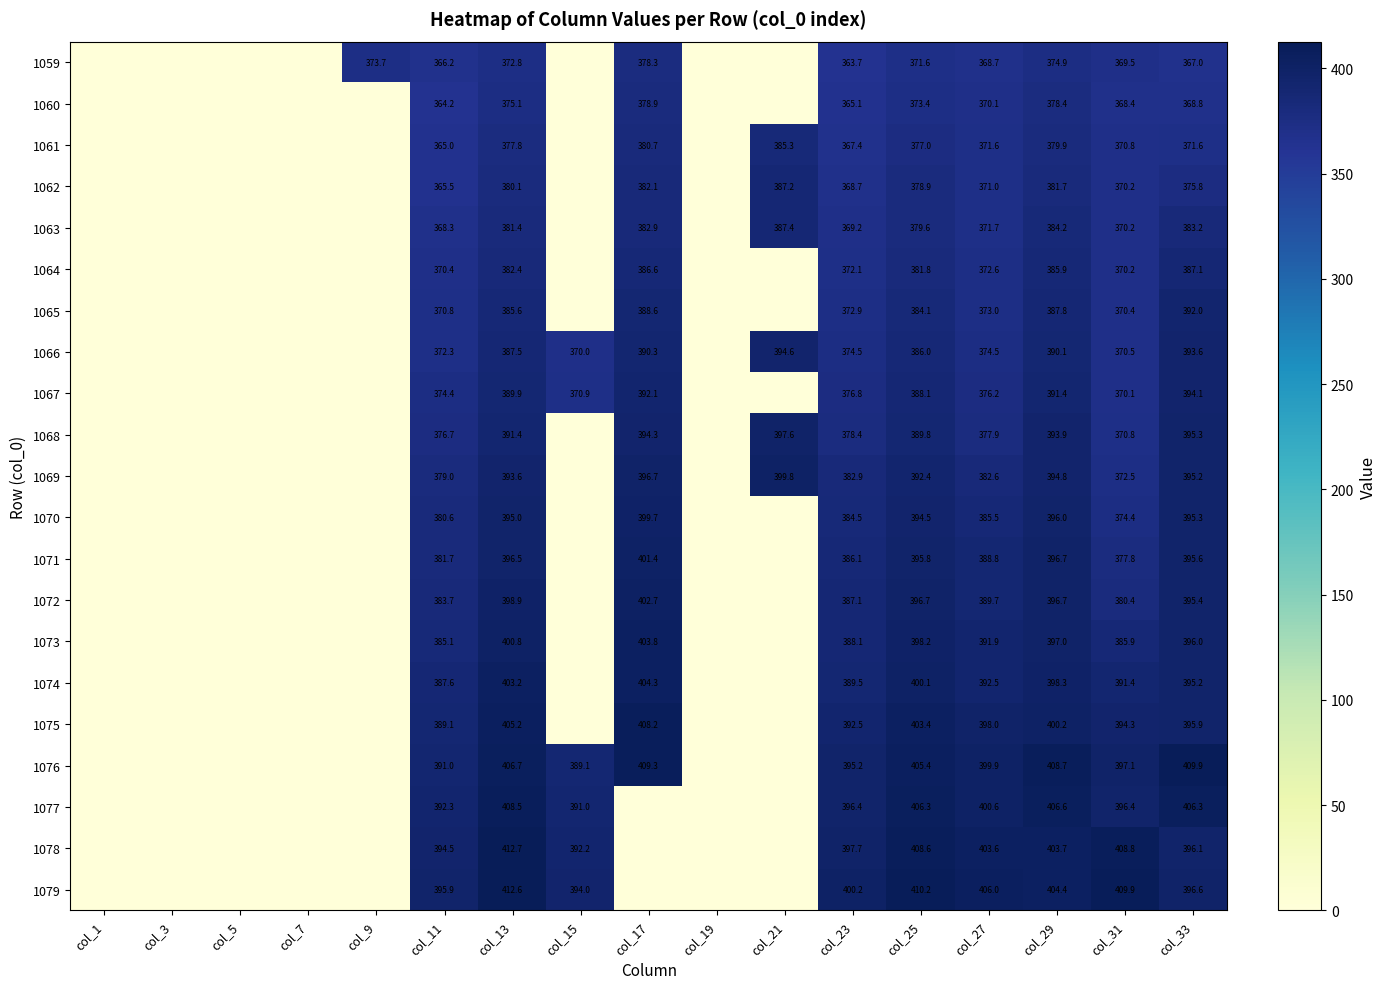

Between col_13 and col_29, which series saw the biggest shift?

1078